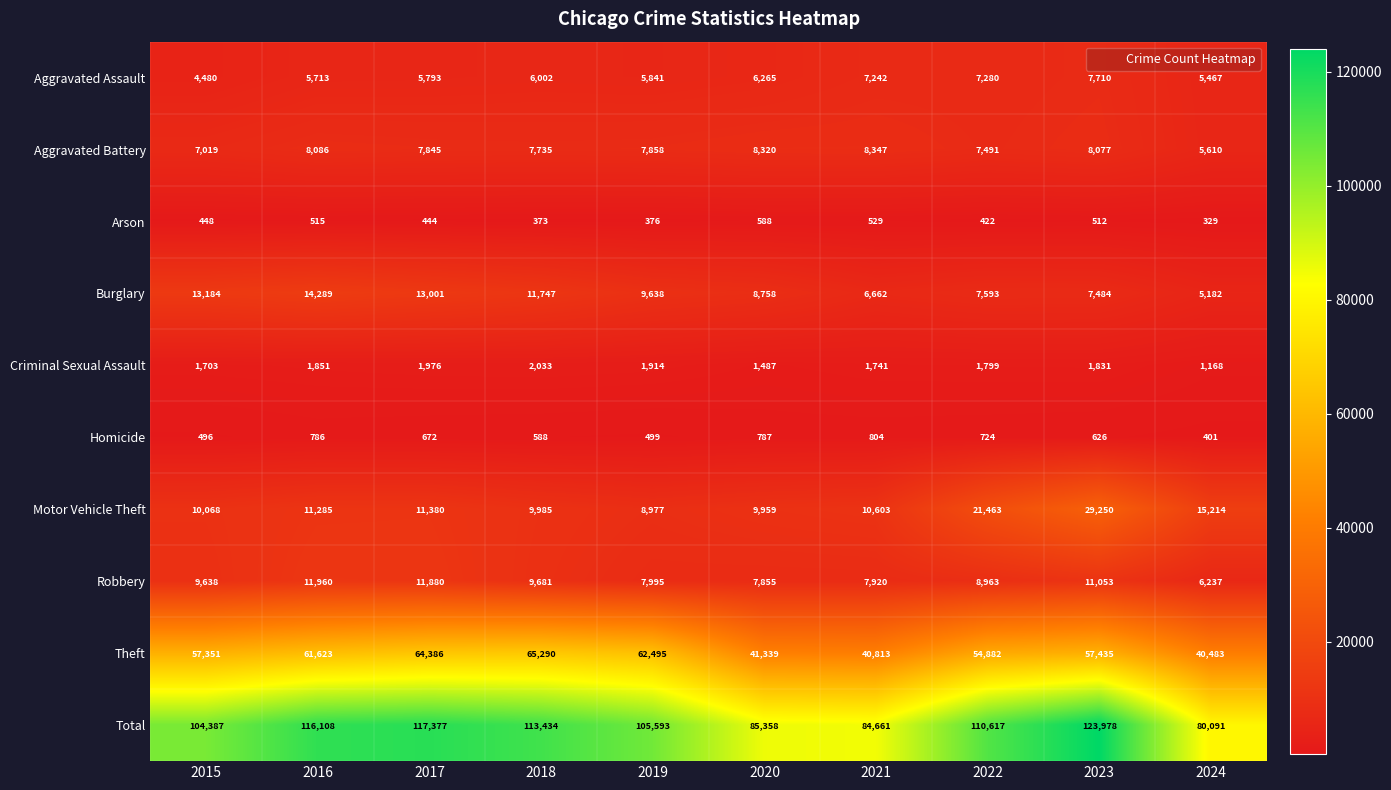

Where does the Criminal Sexual Assault series first go above 1831?

2016